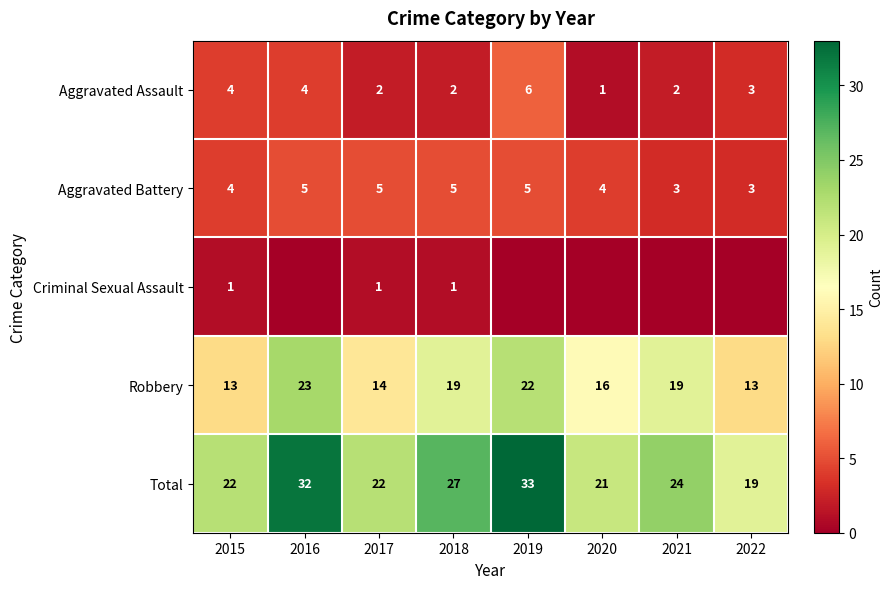

Count the number of data series in this chart.

5